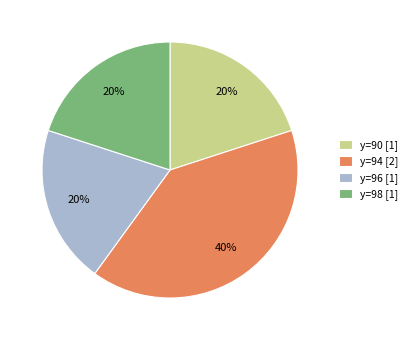

Which slice is the largest?

y=94 [2]